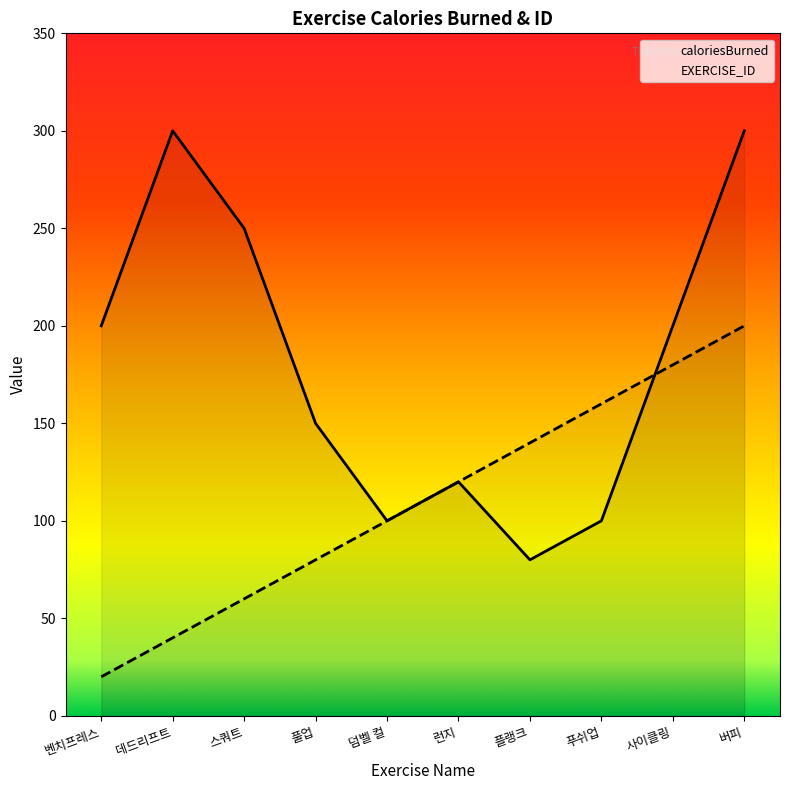

Between 데드리프트 and 풀업, which series saw the biggest shift?

caloriesBurned